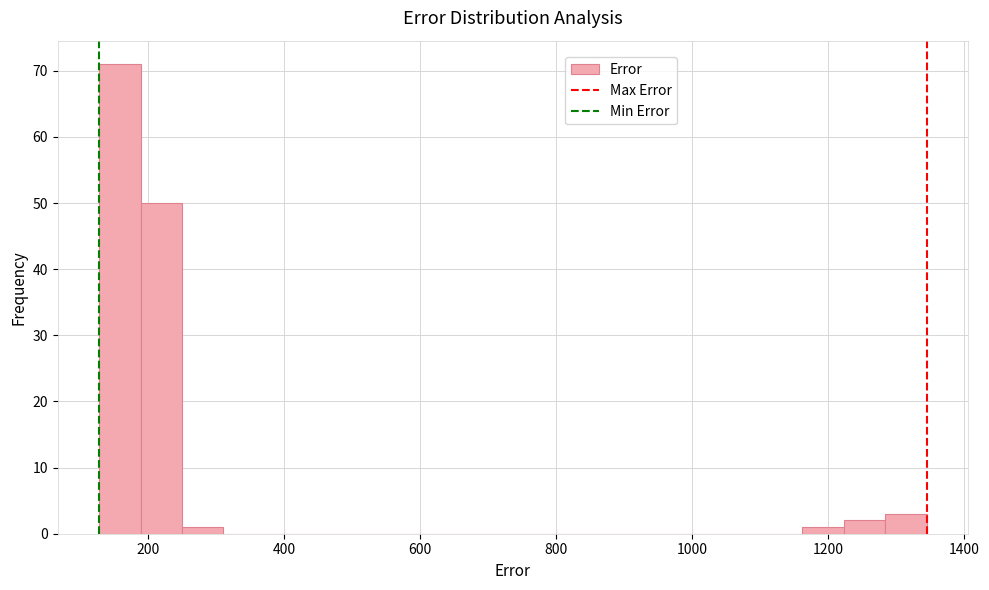

Read against the x-axis, roughly where is the centre of the tallest bar?

160